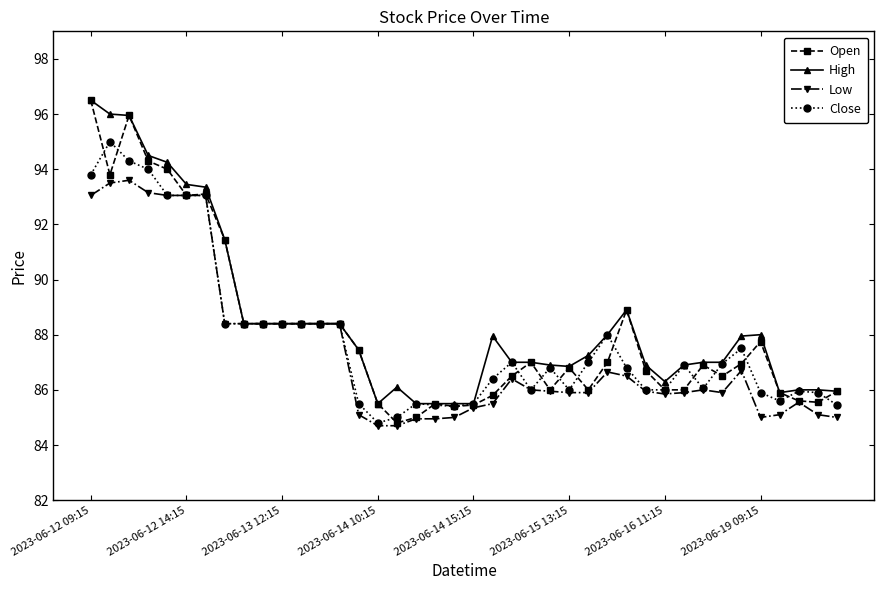

What is the maximum value shown in the chart?

96.5